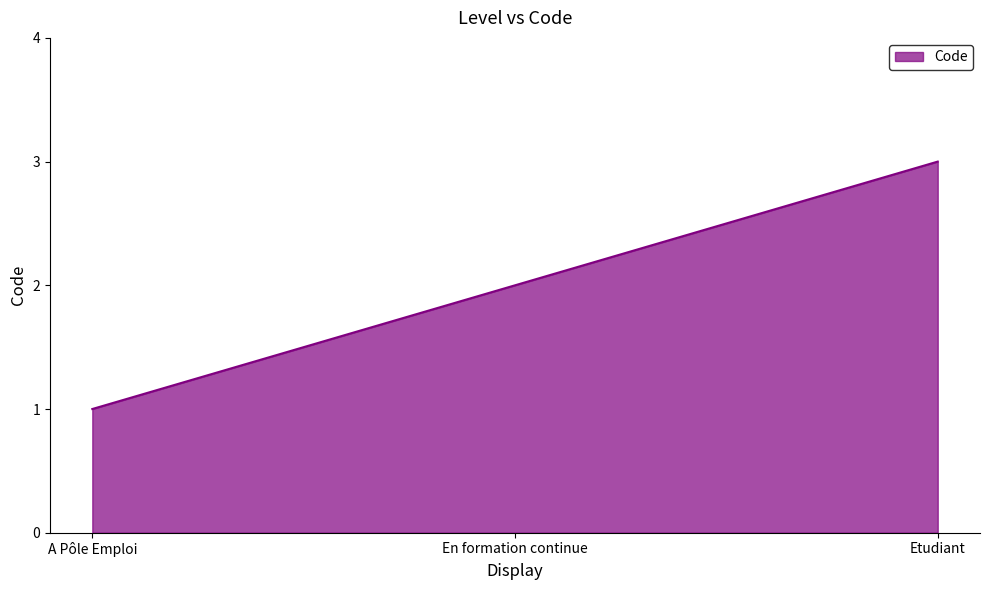

At which category does the chart reach its minimum across all series?

A Pôle Emploi